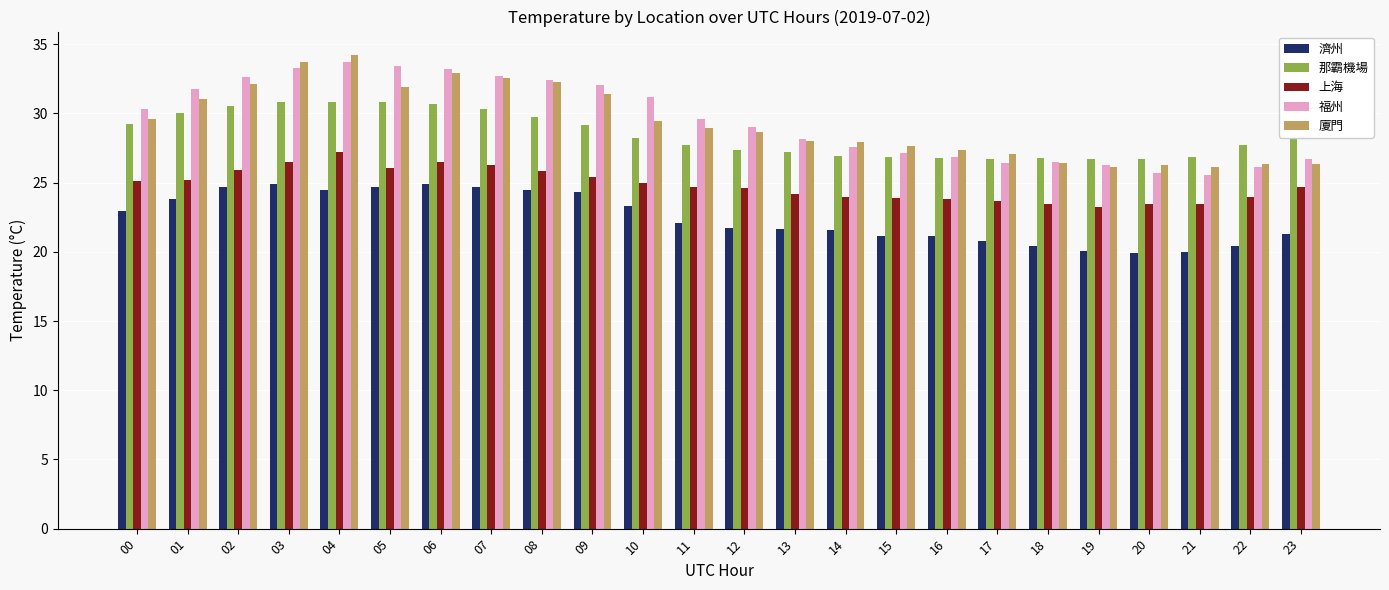

At how many categories does at least one series exceed 33?

4